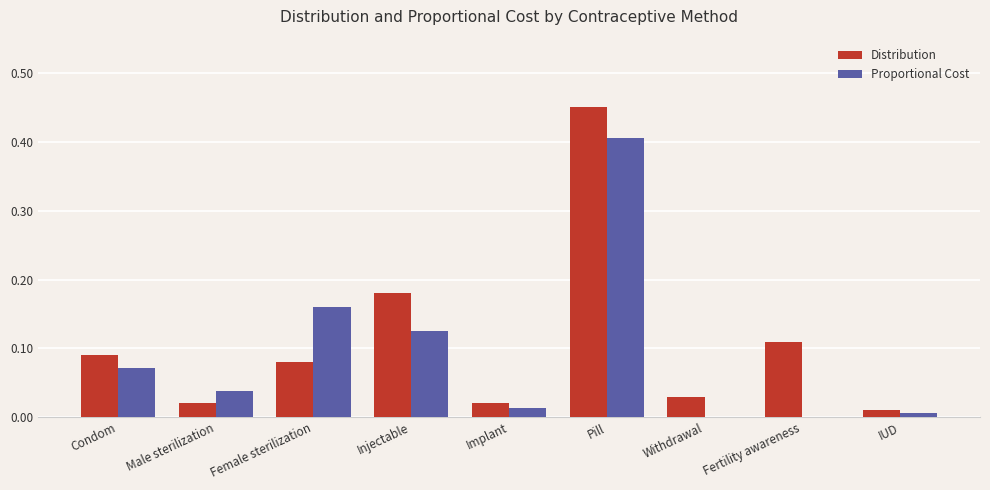

Is the value of Proportional Cost at Withdrawal greater than the value of Distribution at Implant?

No